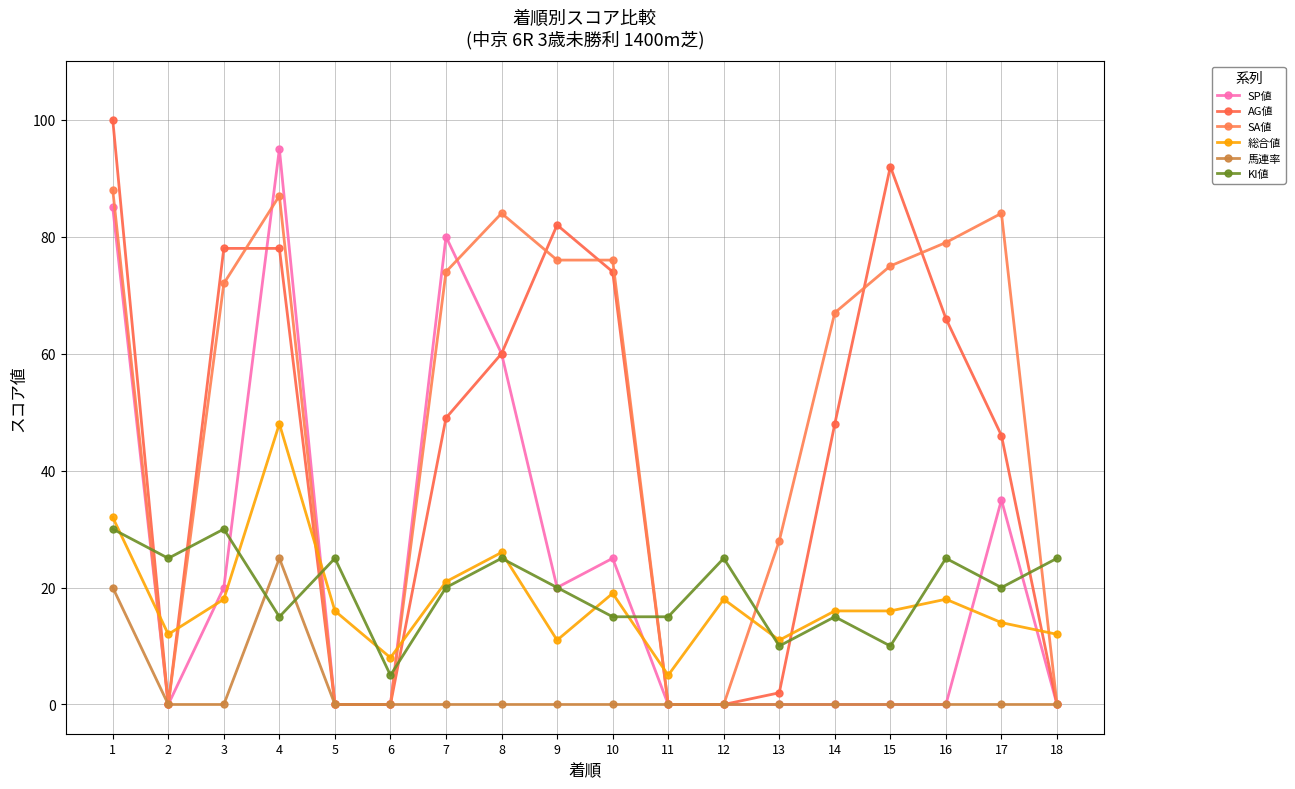

Which series has the widest spread of values?

AG値